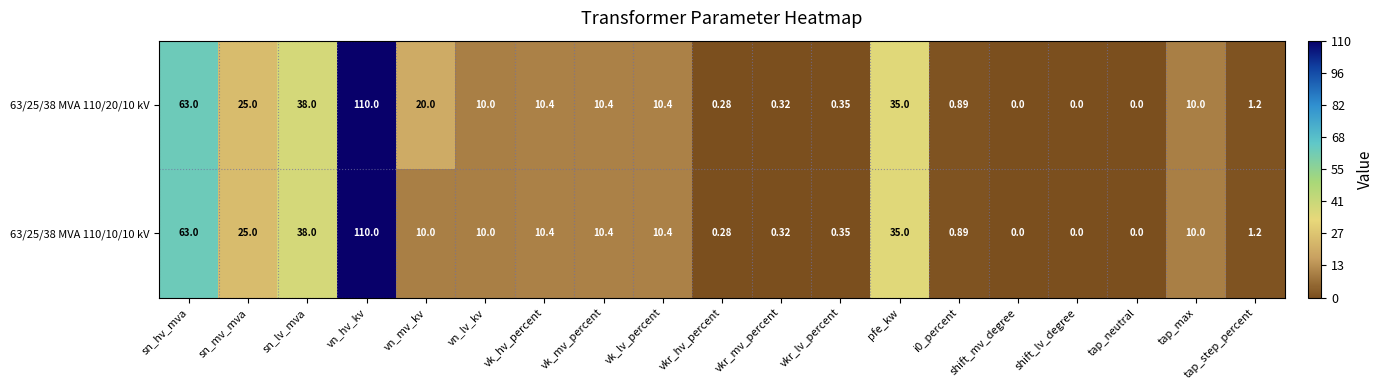

List the series in order of their overall mean, highest first.

63/25/38 MVA 110/20/10 kV, 63/25/38 MVA 110/10/10 kV